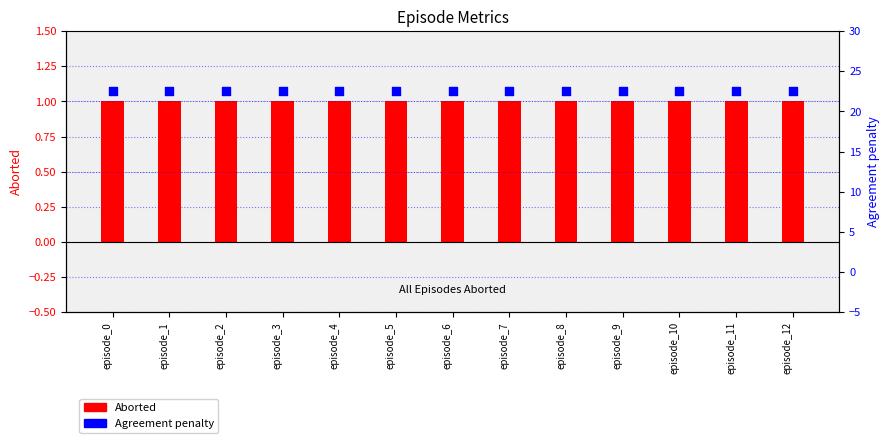

Which series has the largest Y range (max minus min)?

Aborted